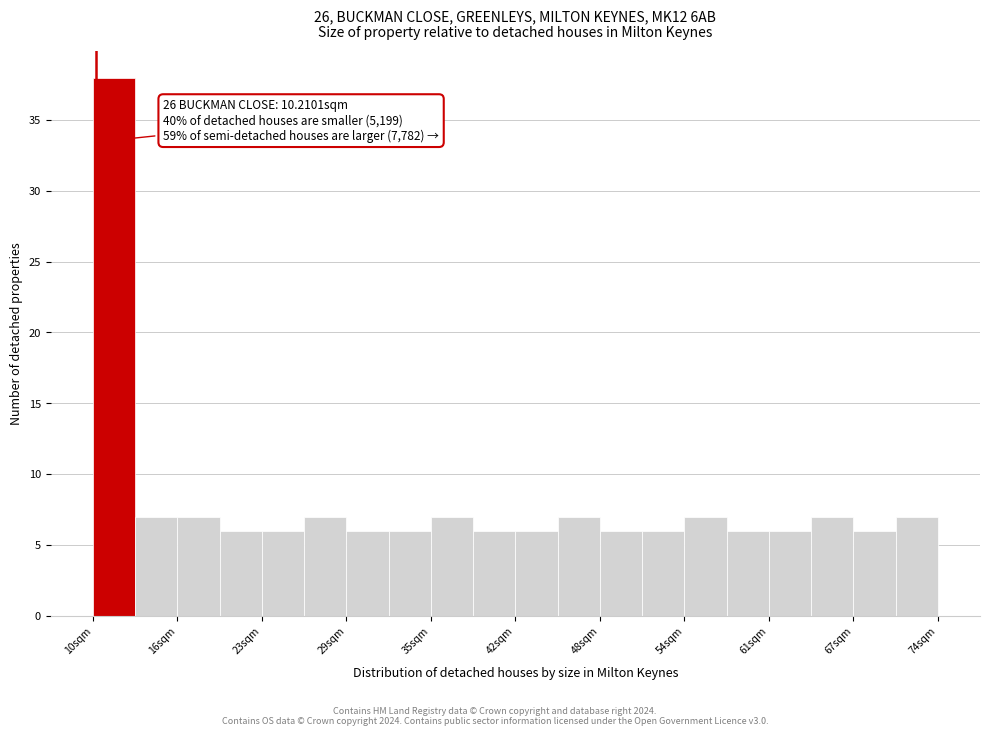

Around what value on the x-axis is the tallest bar? Give the approximate position of its centre, as read against the axis.

12